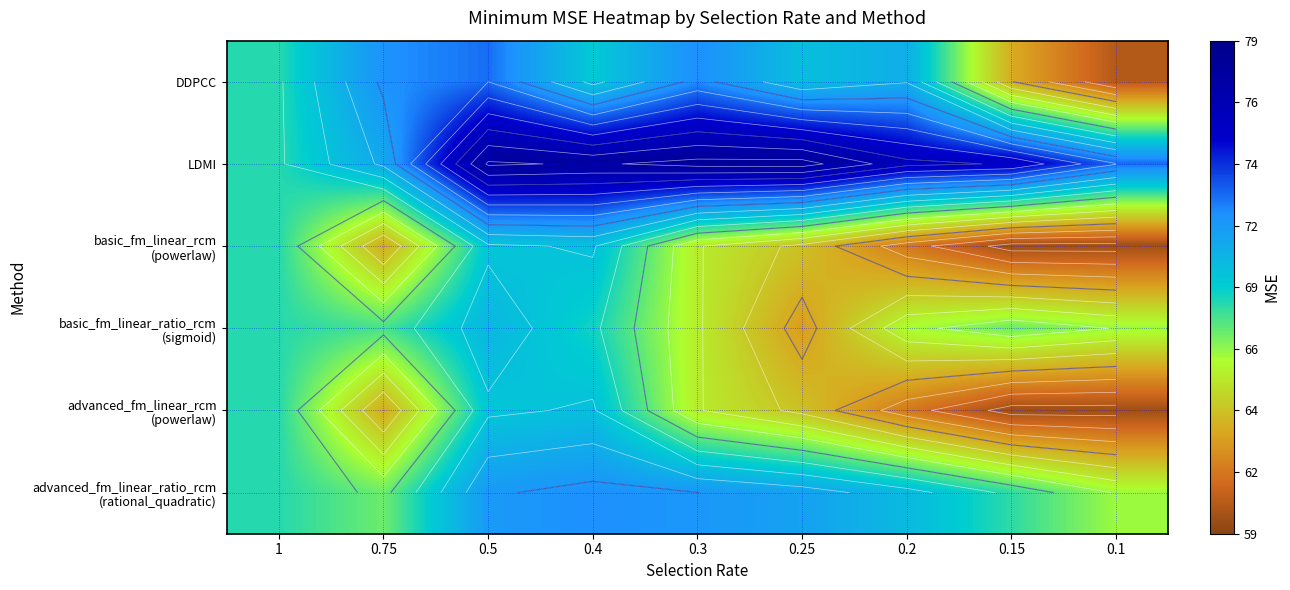

The value of LDMI at 0.4 is 77.8. True or false?

True